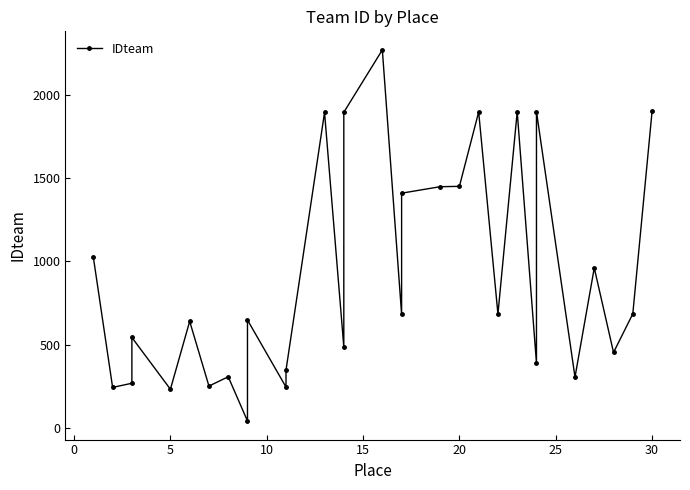

How many interior local peaks (higher than both neighbors) does the data have?

10